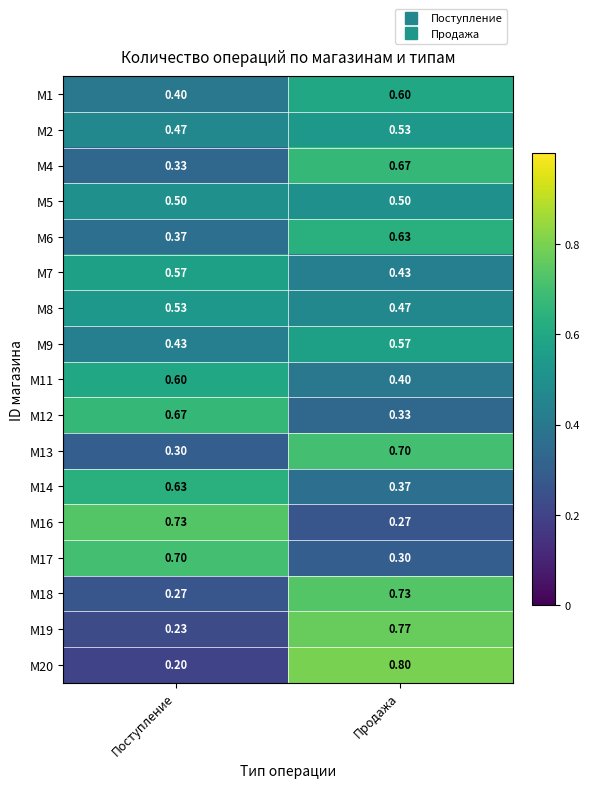

At which category does the chart reach its peak across all series?

Продажа